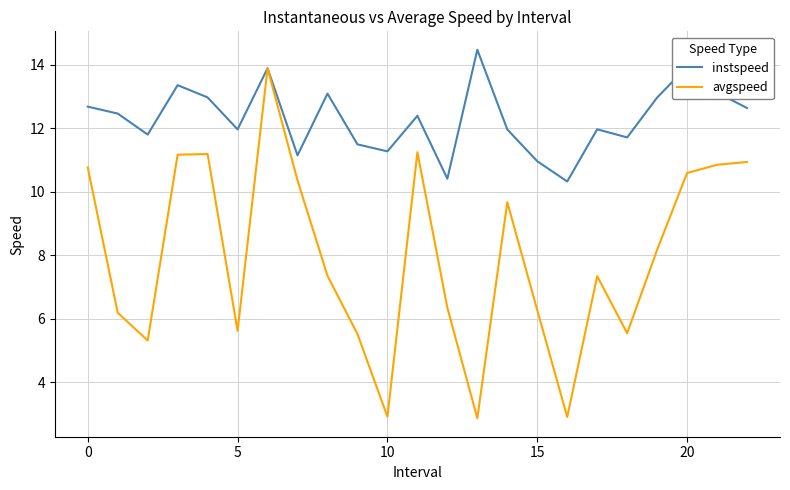

At how many categories does at least one series exceed 9?

23